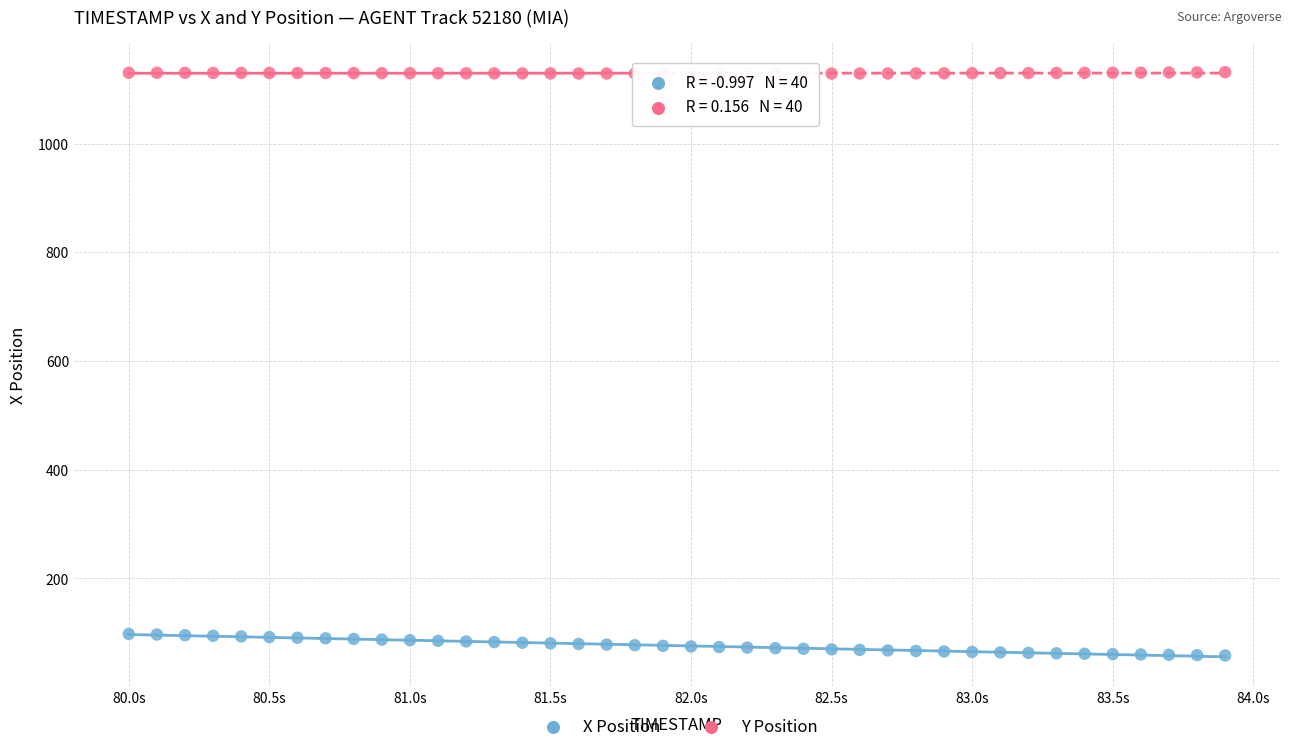

Across all data points, what is the range of X values (max minus min)?

3.9